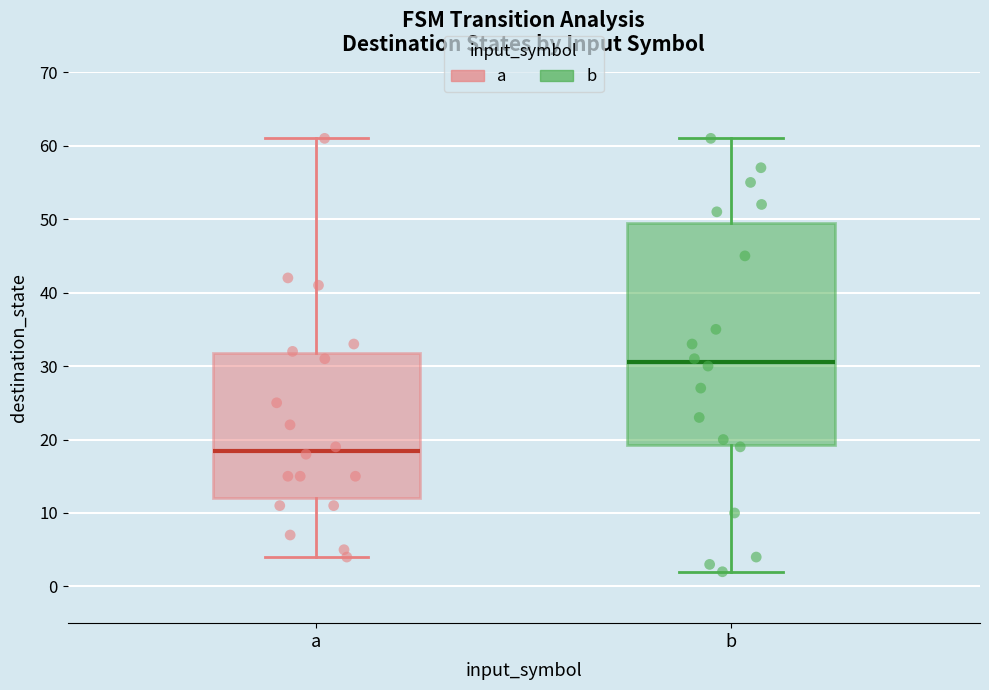

Which box's median line is the highest?

b